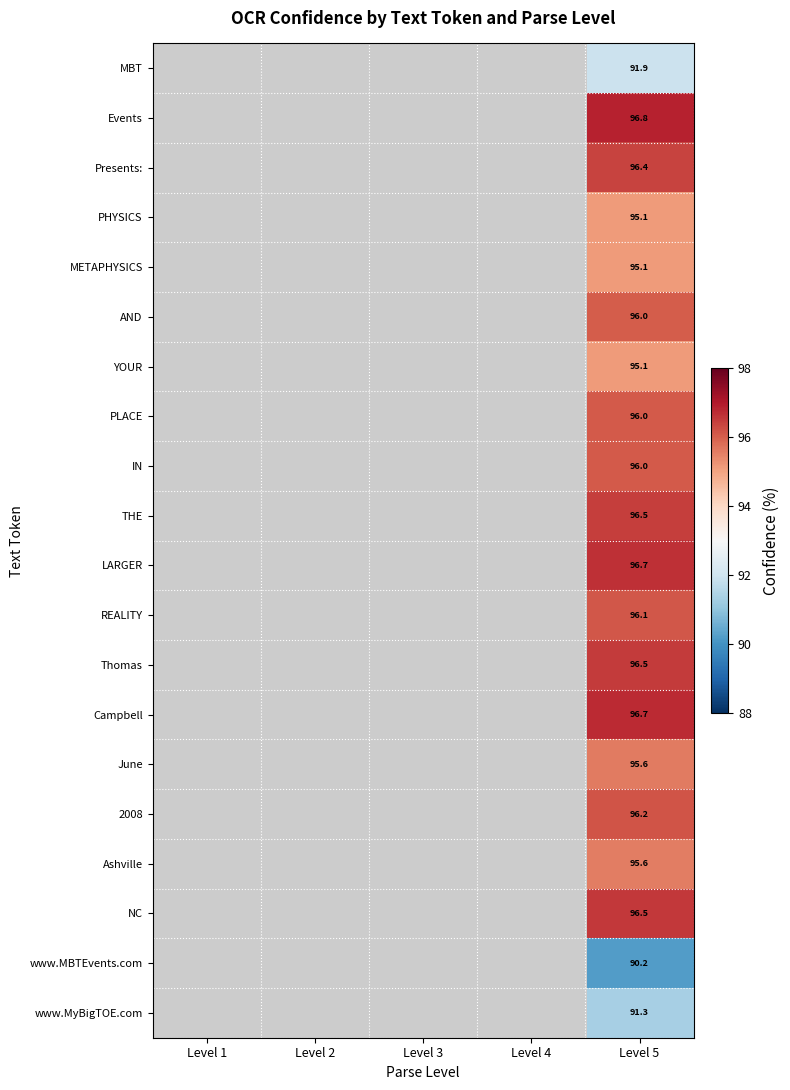

At which category is the sum across all series the highest?

Level 5